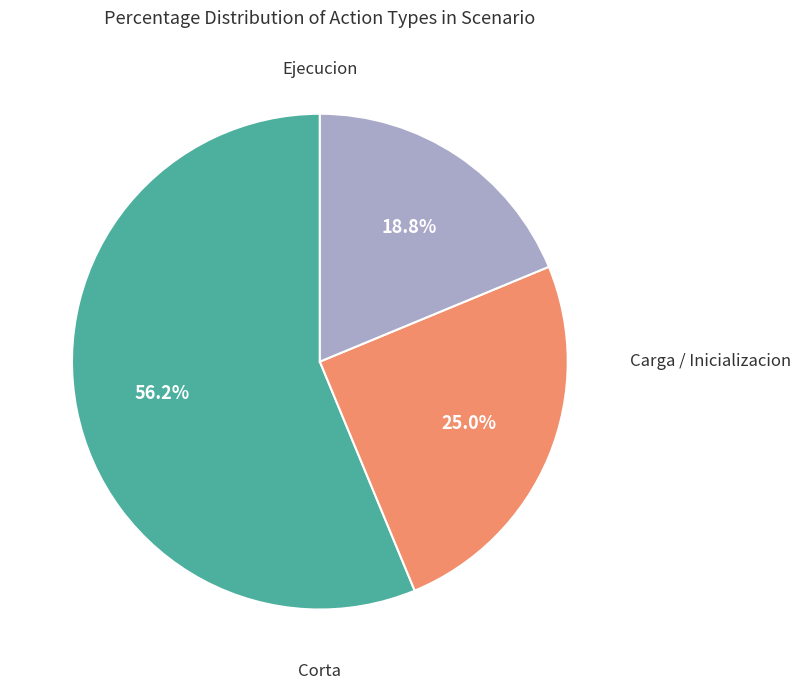

Does any single category account for the majority?

Yes